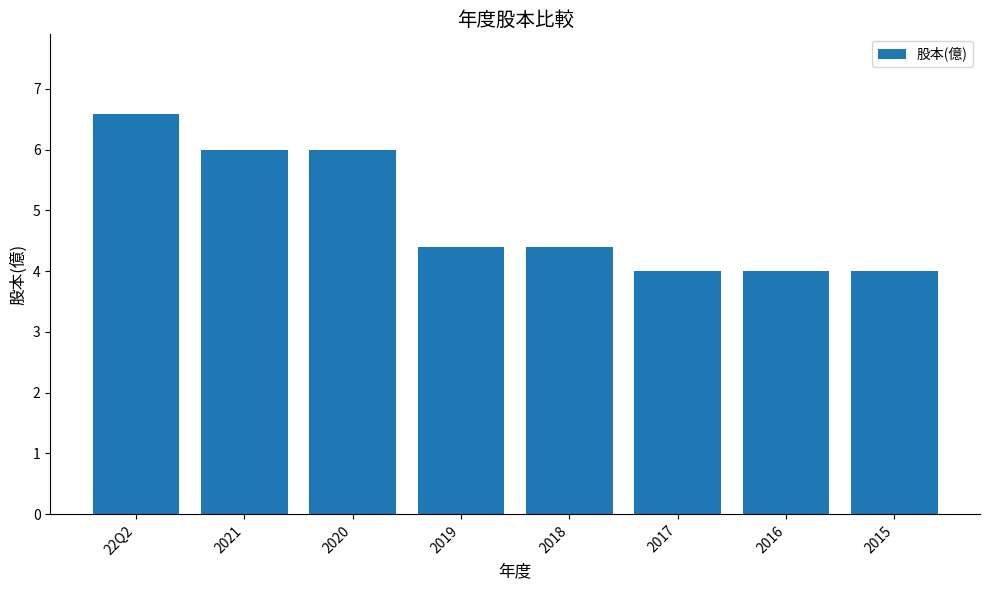

What is the sum of all values?

39.4